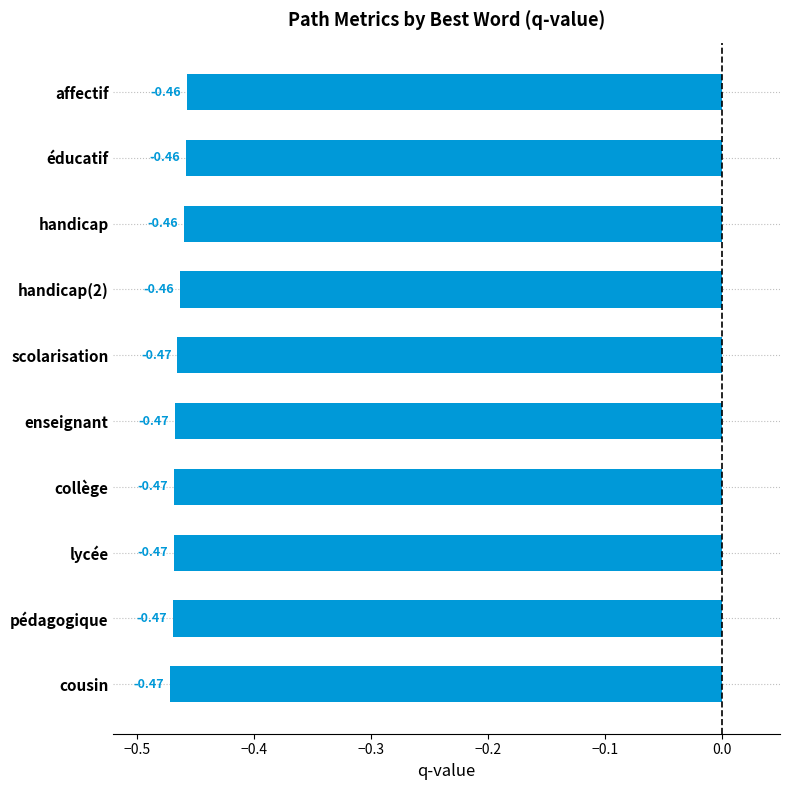

Which has a higher value, lycée or handicap(2)?

handicap(2)